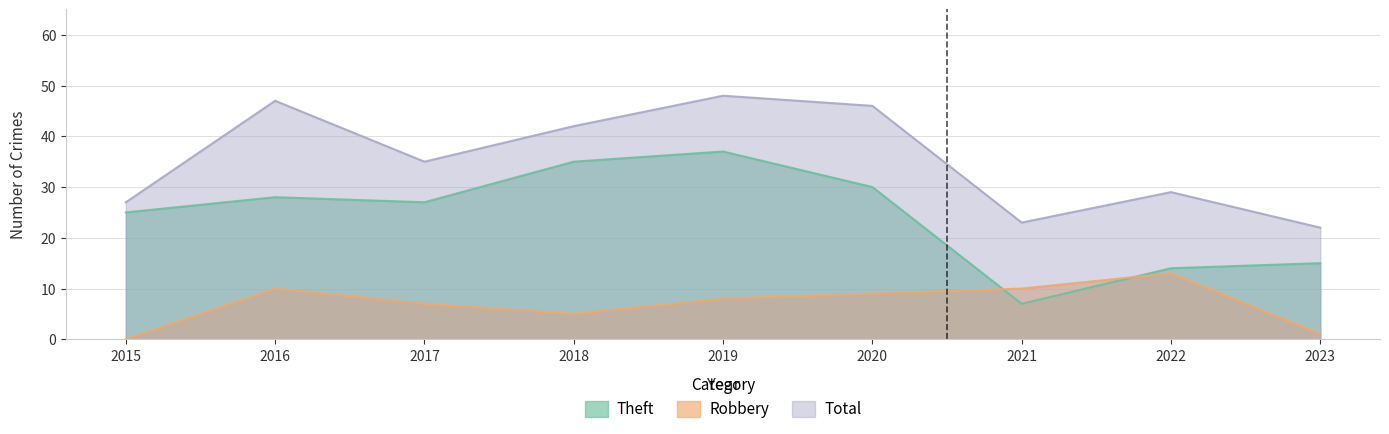

What is the average value of the Total series?

35